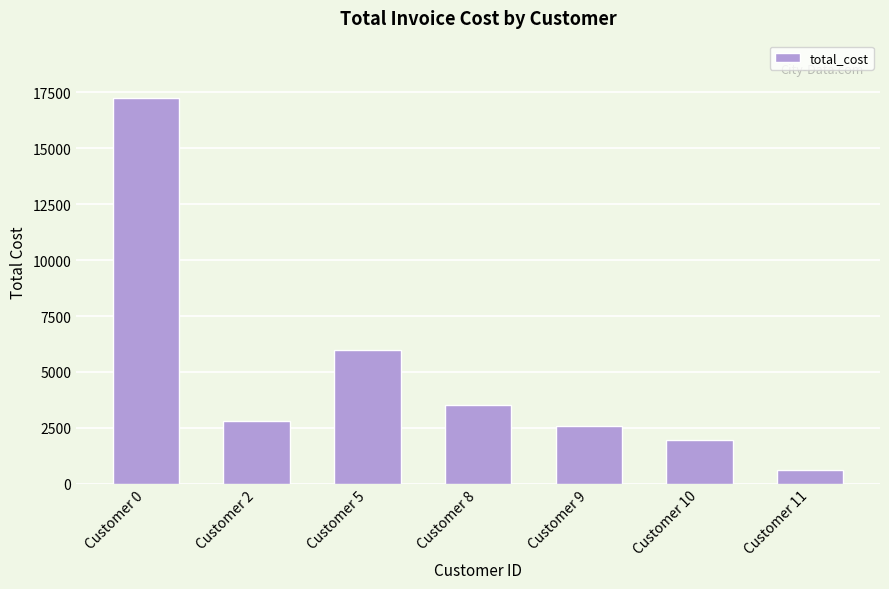

Is it true that the value at Customer 8 is 3501.0?

True